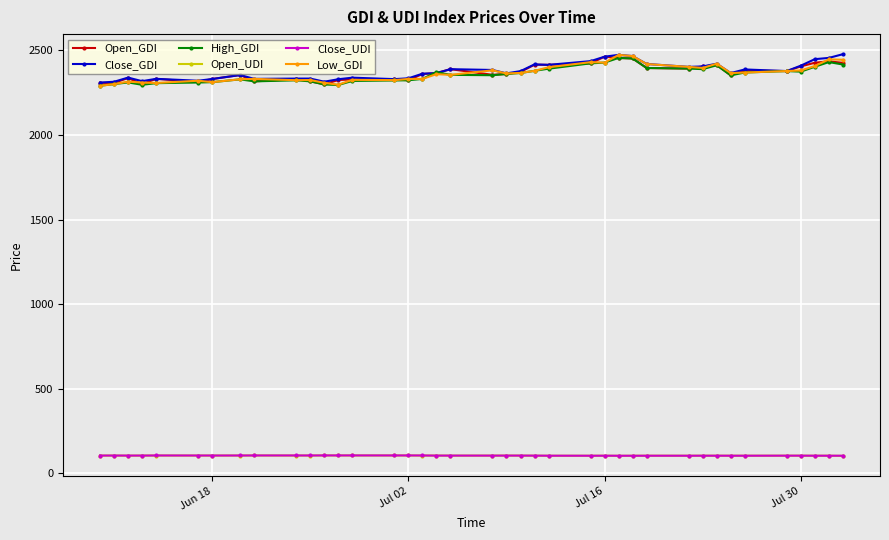

What is the maximum value shown in the chart?

2477.0